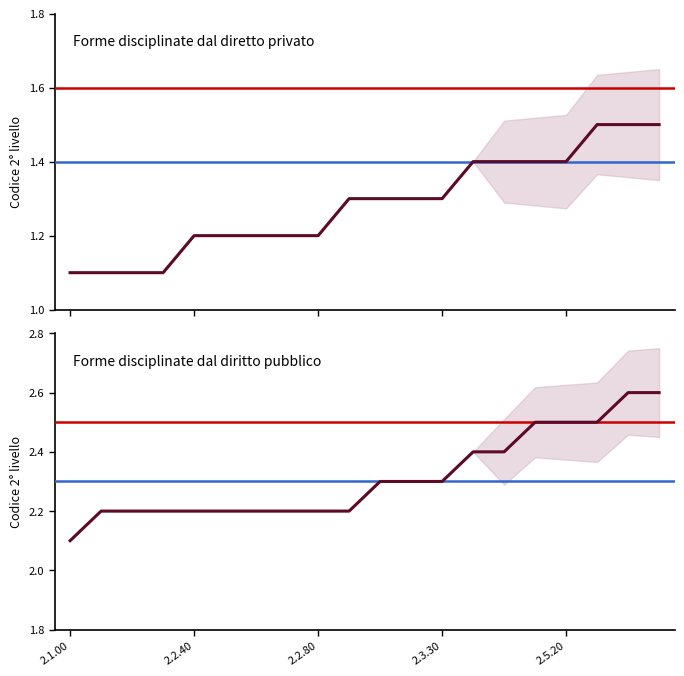

True or false: Forme disciplinate dal diretto privato and Forme disciplinate dal diritto pubblico intersect in this chart.

False